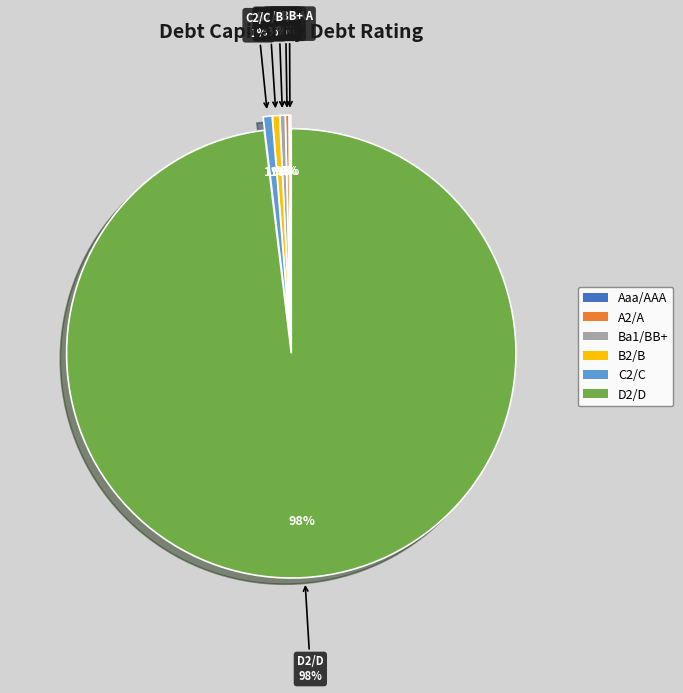

Which category has the biggest portion of the pie?

D2/D